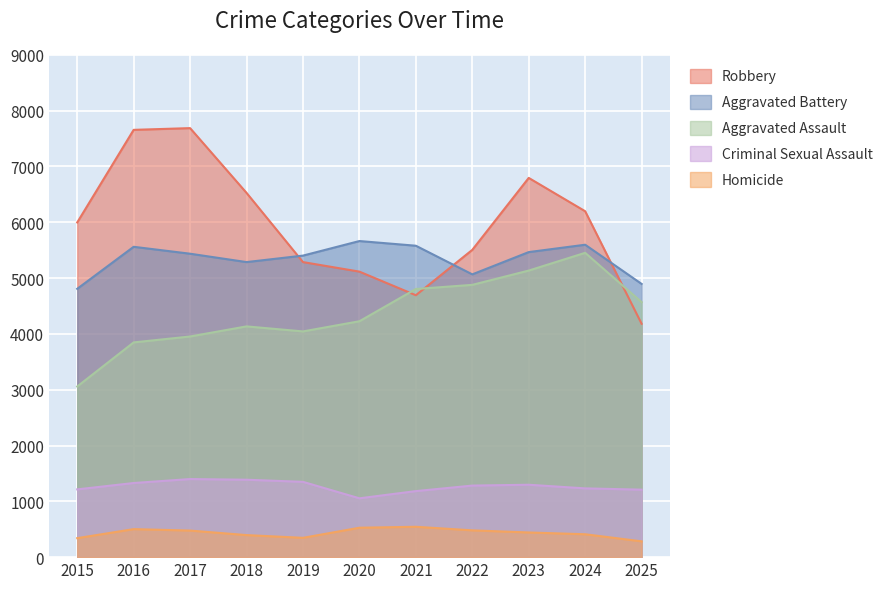

Between 2018 and 2020, which series saw the biggest shift?

Robbery